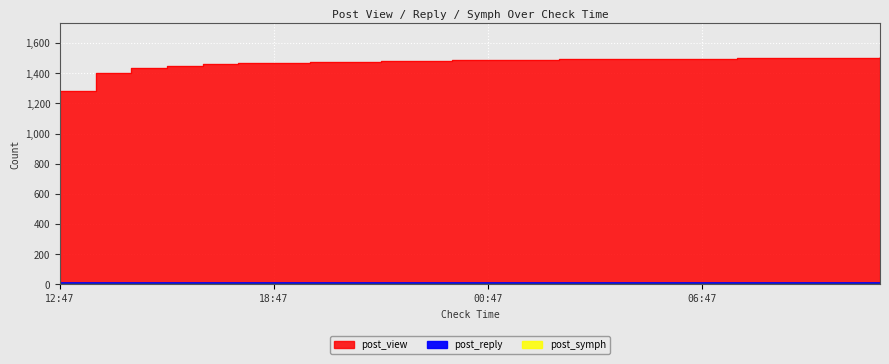

True or false: post_view and post_symph intersect in this chart.

False